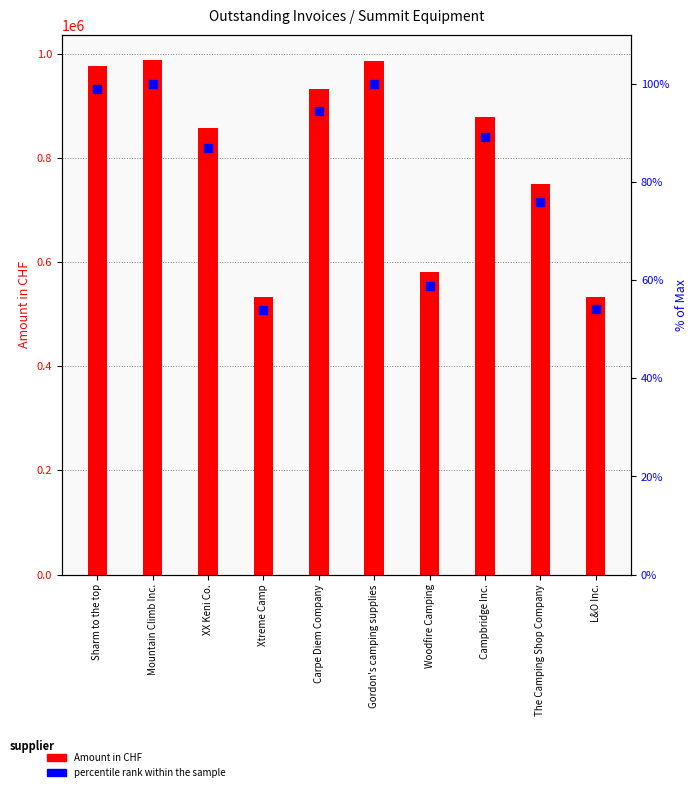

What is the total value across all series at XX Keni Co.?

857022.6